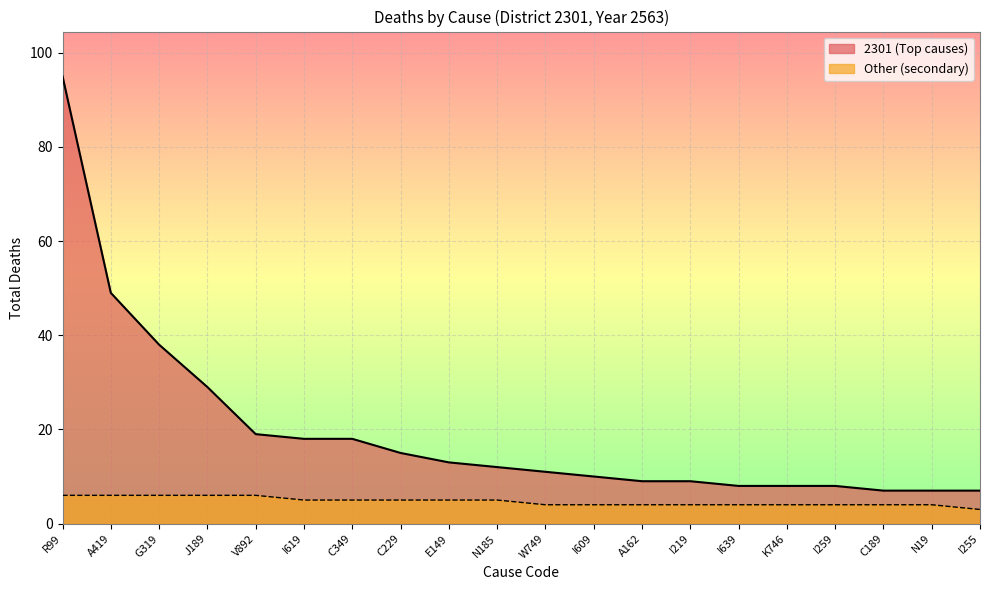

What is the average value of the 2301 series?

20